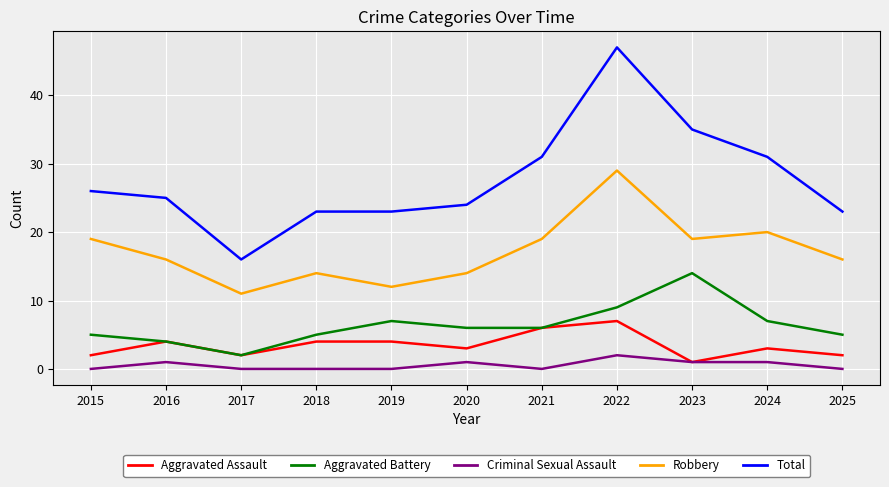

Is the value of Robbery at 2020 greater than the value of Aggravated Battery at 2017?

Yes